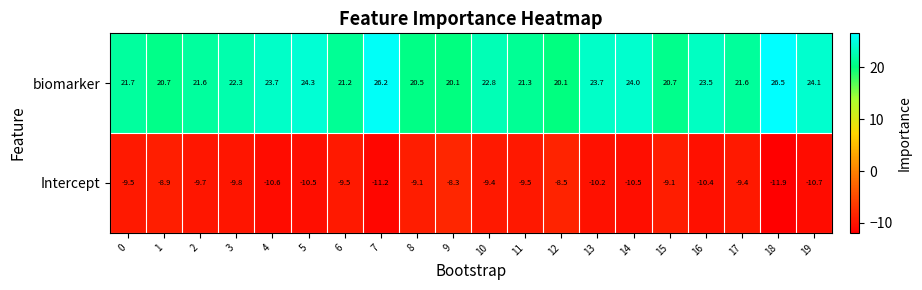

At 6, list the series in order from largest to smallest.

biomarker, Intercept